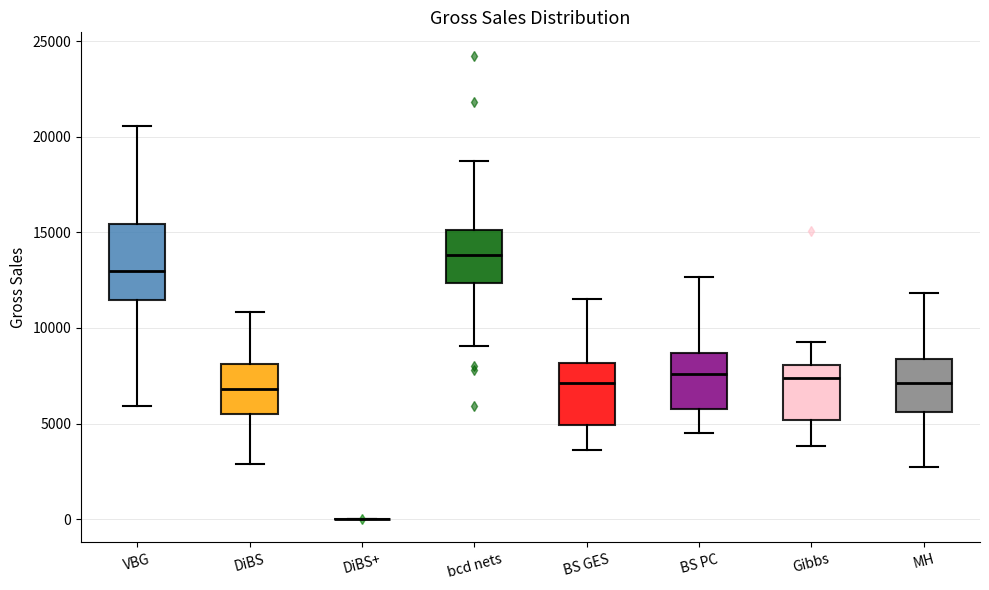

Which box is the tallest, from its lower edge to its upper edge?

VBG